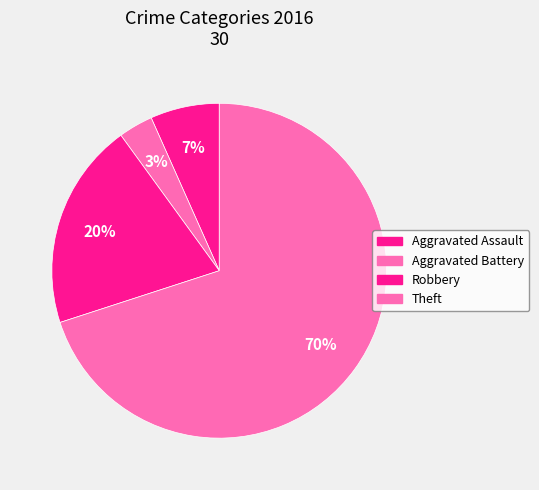

To the nearest percent, what is the difference between the Aggravated Battery and Robbery slice percentages?

17%